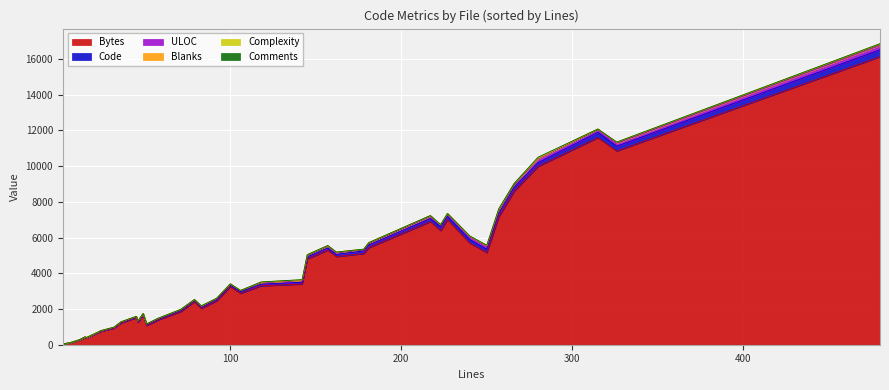

True or false: Complexity and Blanks intersect in this chart.

False